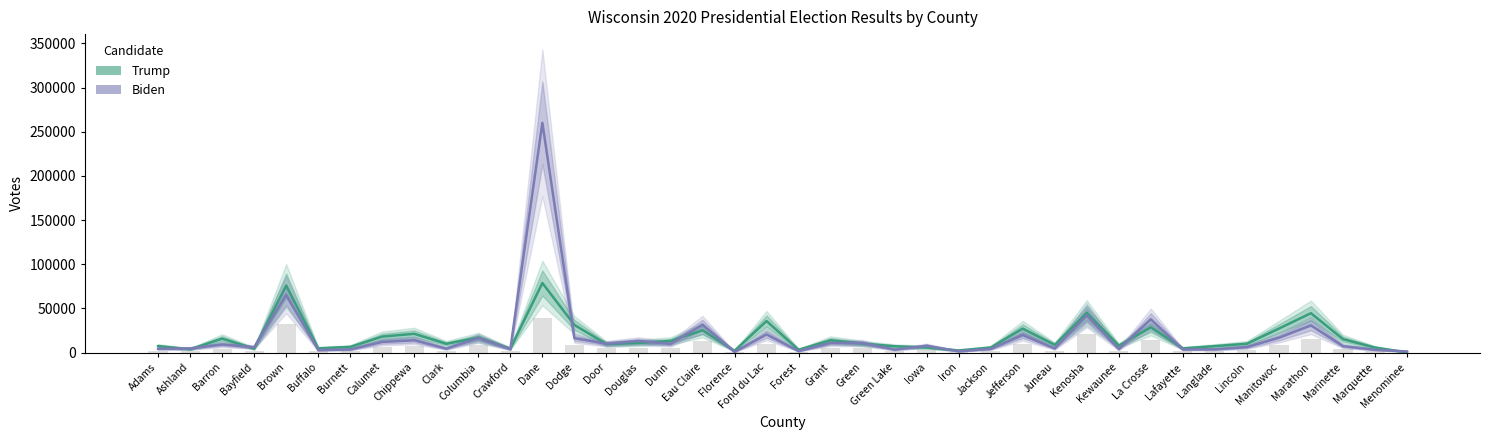

Which series changed the most between Bayfield and Iron?

Biden